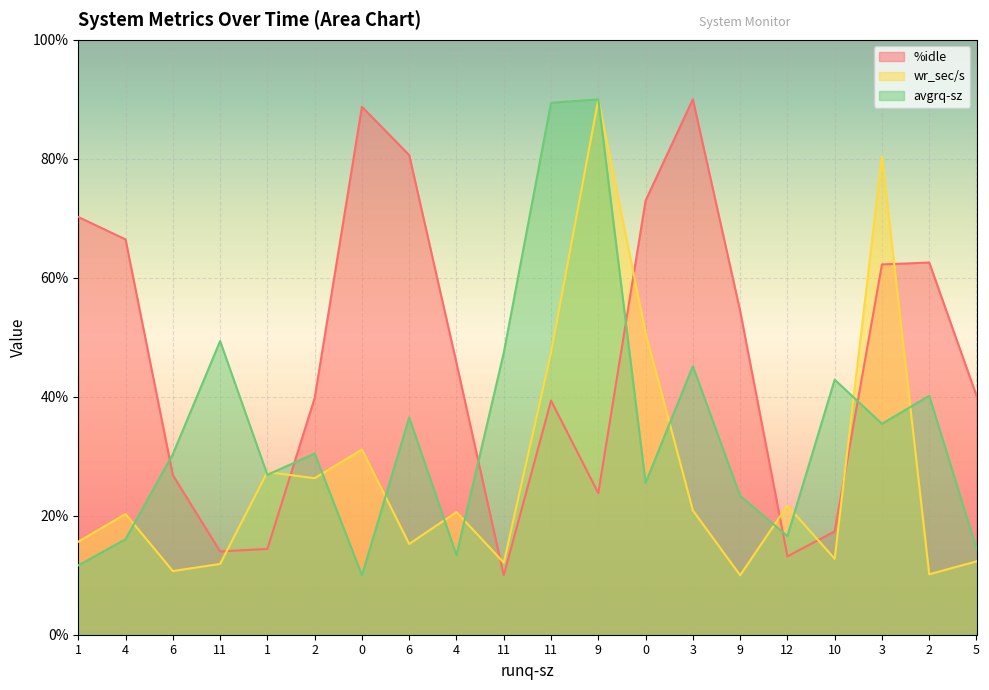

How many distinct data groups are displayed?

3